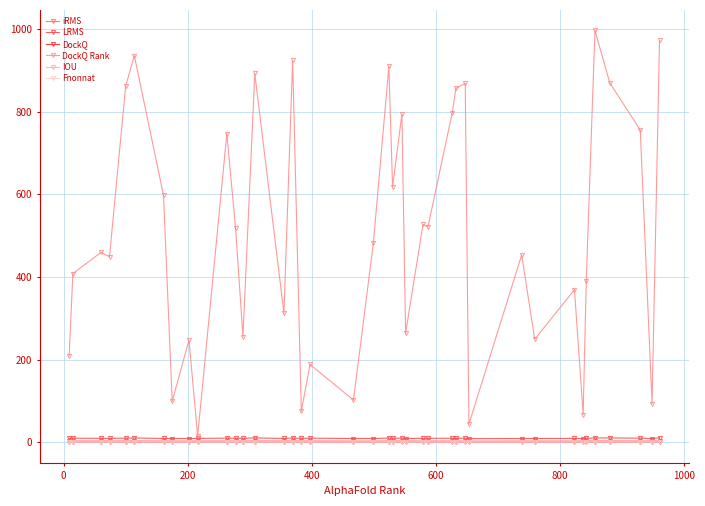

True or false: iRMS has more than 2 interior local peaks.

True